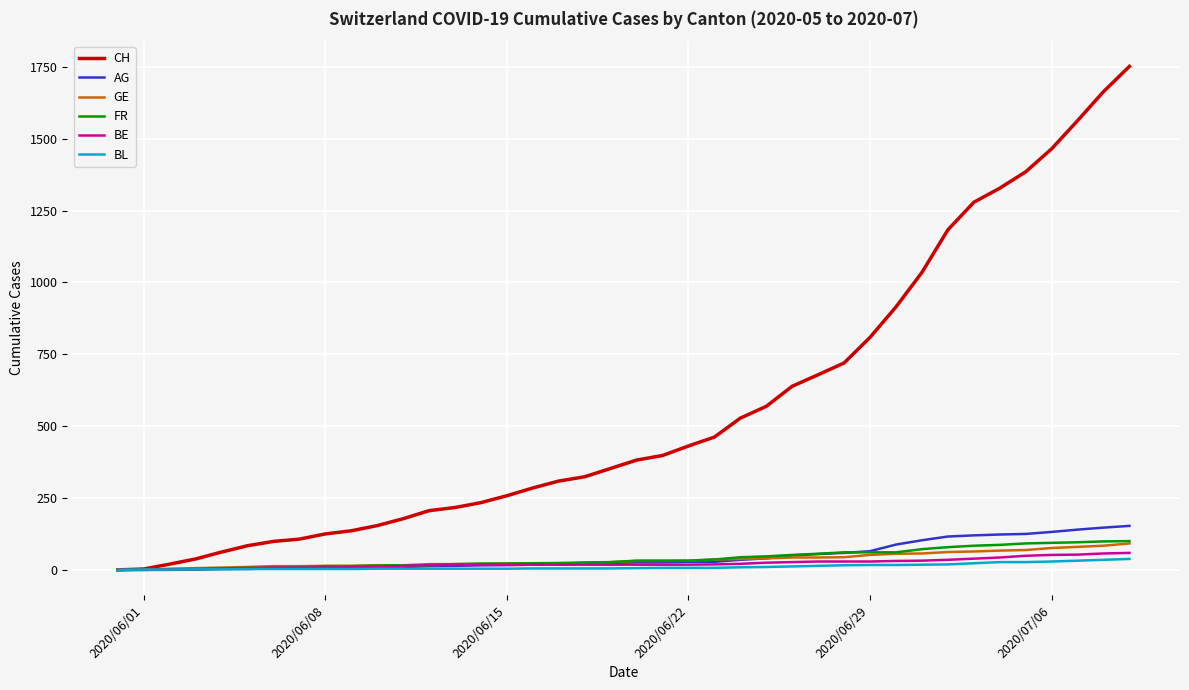

What is the greatest value displayed?

1752